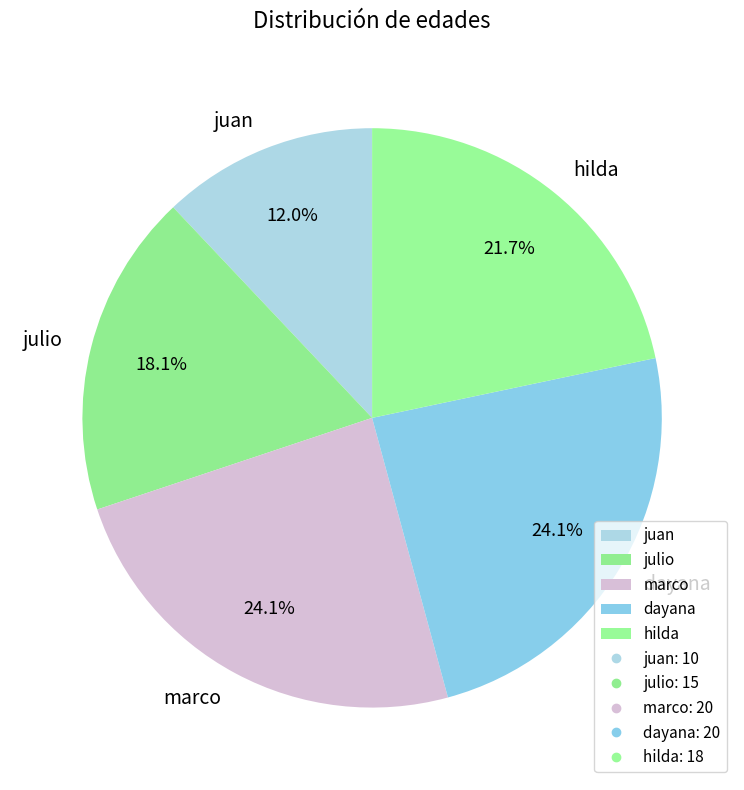

What portion of the pie excludes dayana?

75.9%